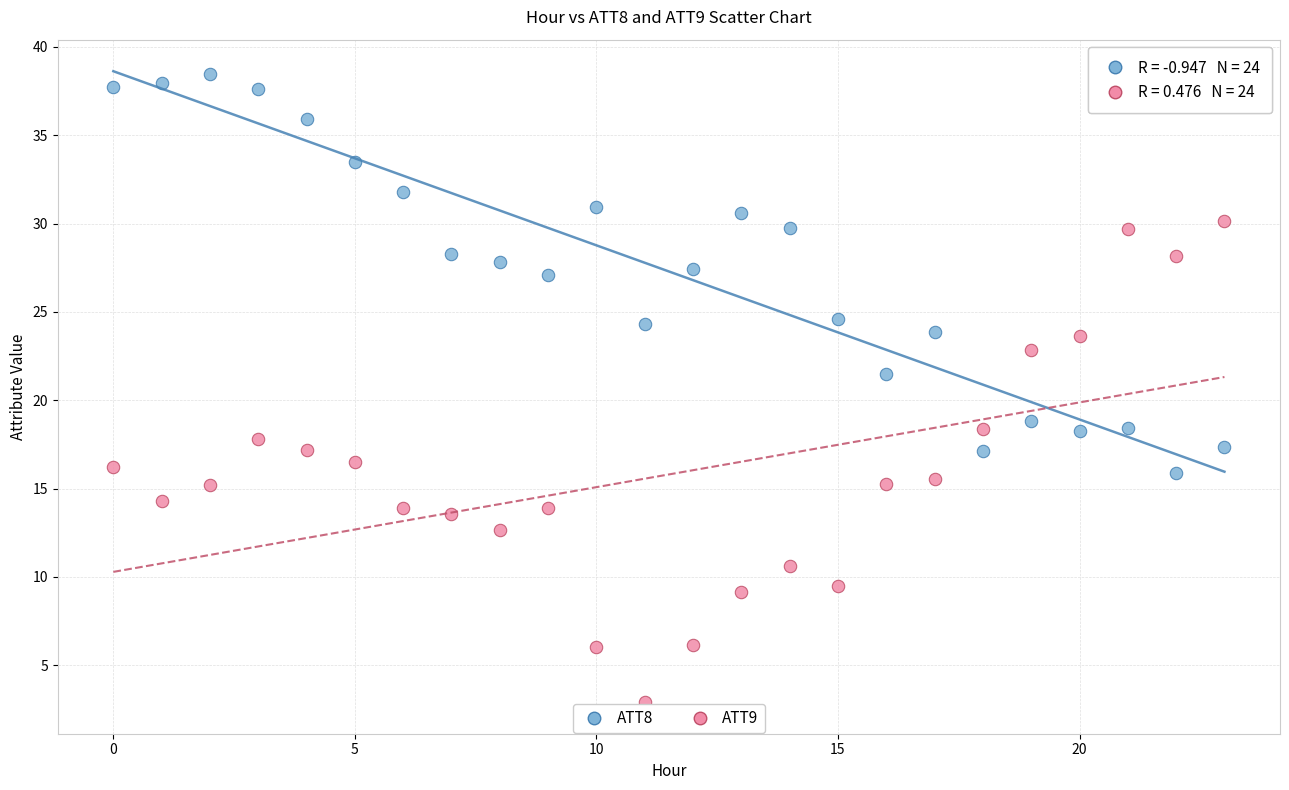

Which series contains the lowest Y value?

ATT9